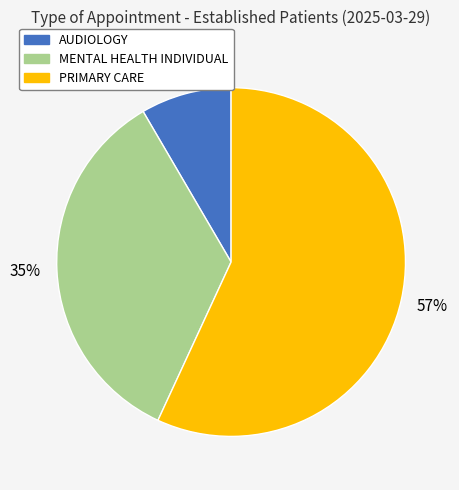

To the nearest percent, what is the average slice percentage?

33%